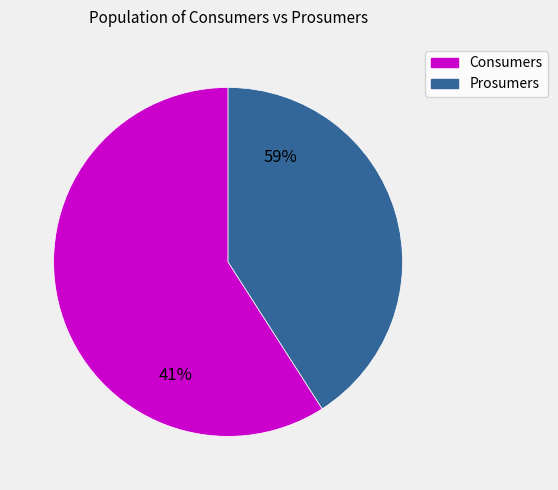

Which slice represents more than half of the pie?

Consumers